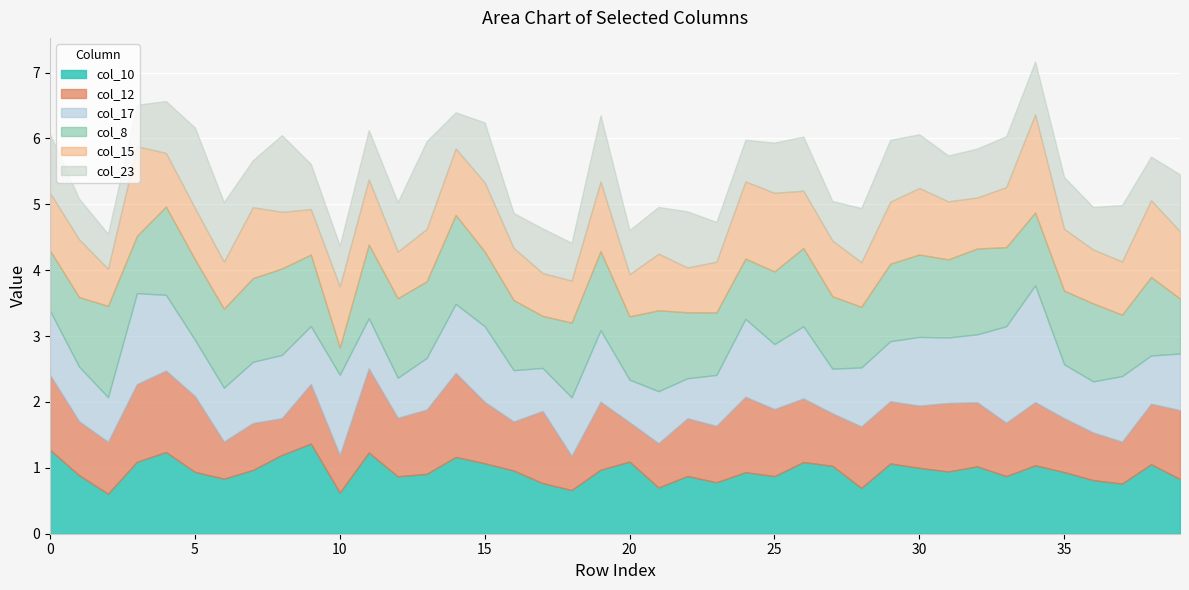

At how many categories does at least one series exceed 1?

37